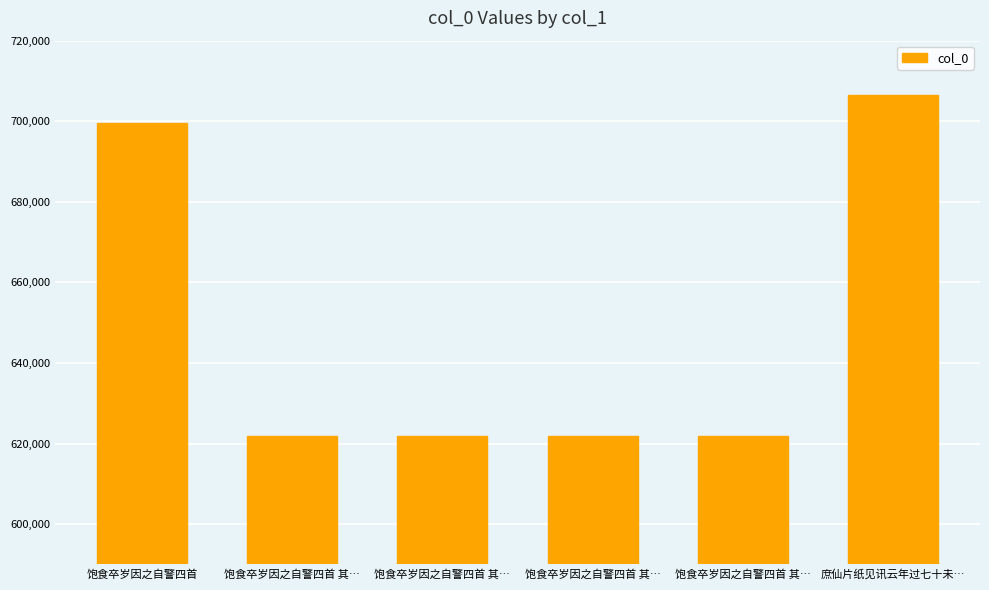

Which has a higher value, 饱食卒岁因之自警四首 其… or 庶仙片纸见讯云年过七十未…?

庶仙片纸见讯云年过七十未…